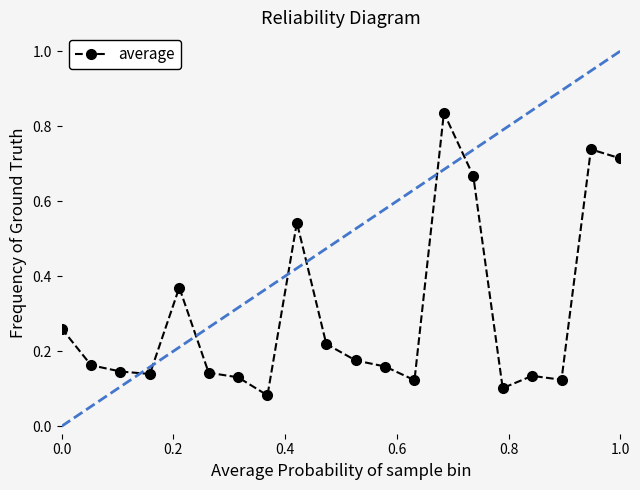

How many values are between 0 and 1?

20